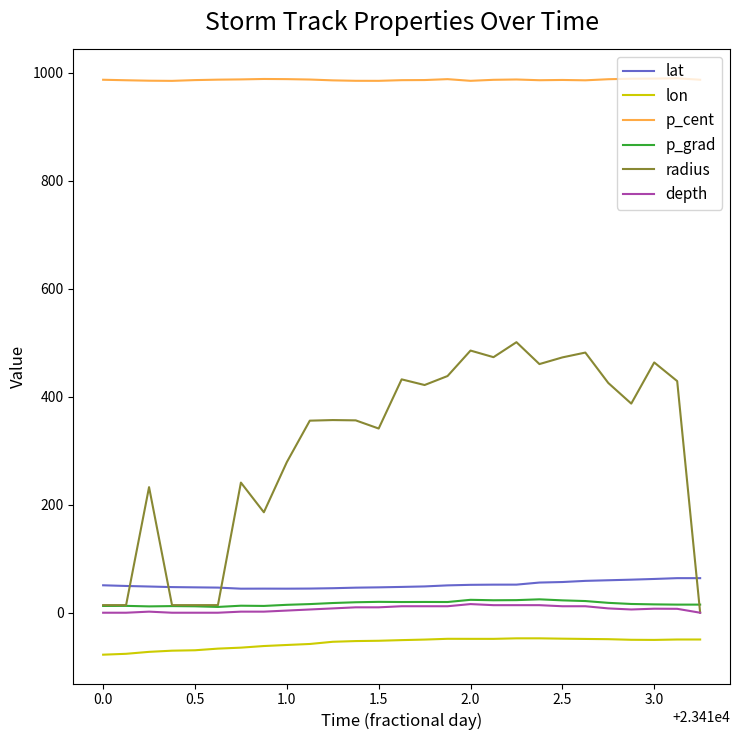

True or false: lat and depth cross at least once.

False